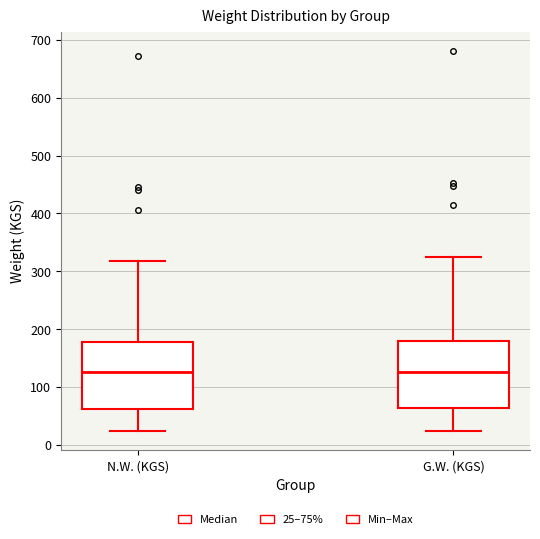

Where is the lower edge of the box for N.W. (KGS) on the y-axis? The values are not printed on the chart, so give them approximately, as read against the axis.

60